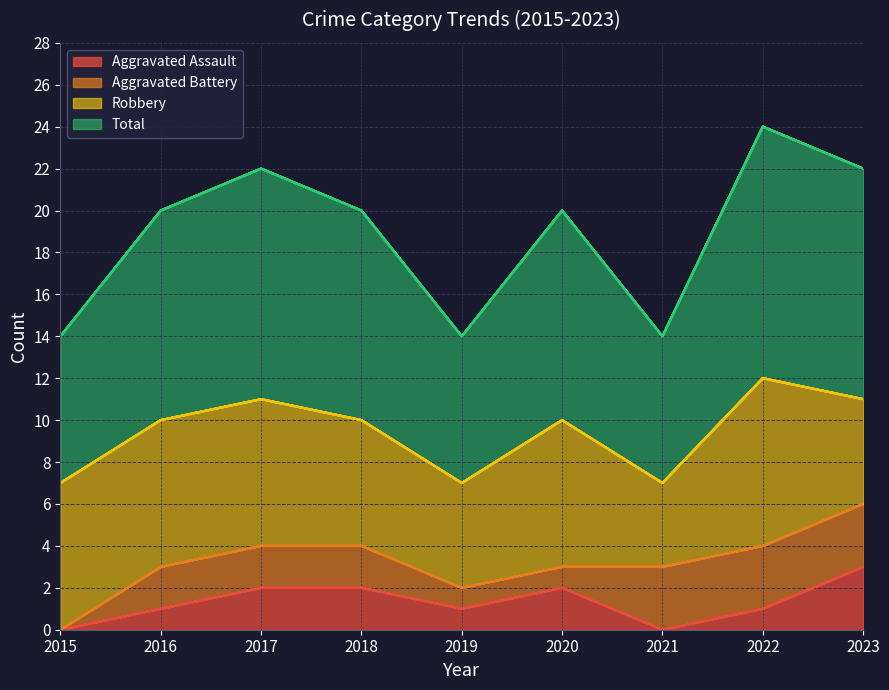

How many categories are shown in the chart?

9